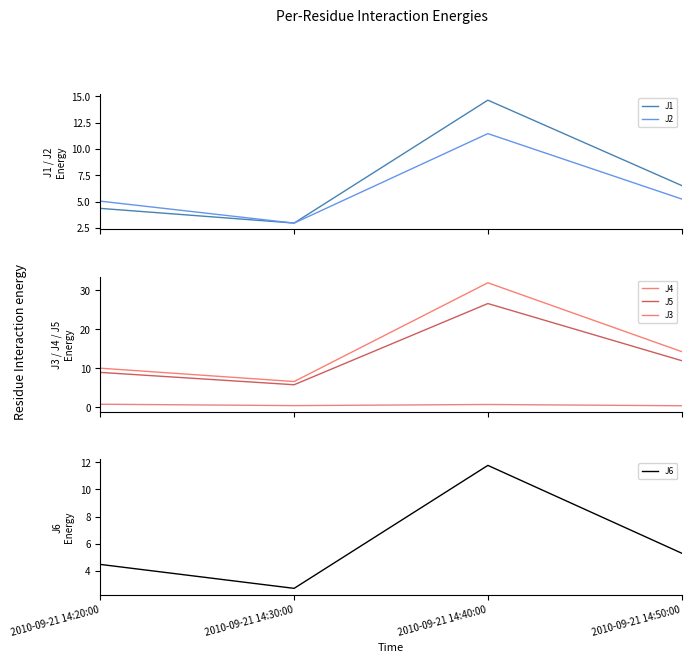

At which category does the chart reach its minimum across all series?

2010-09-21 14:50:00